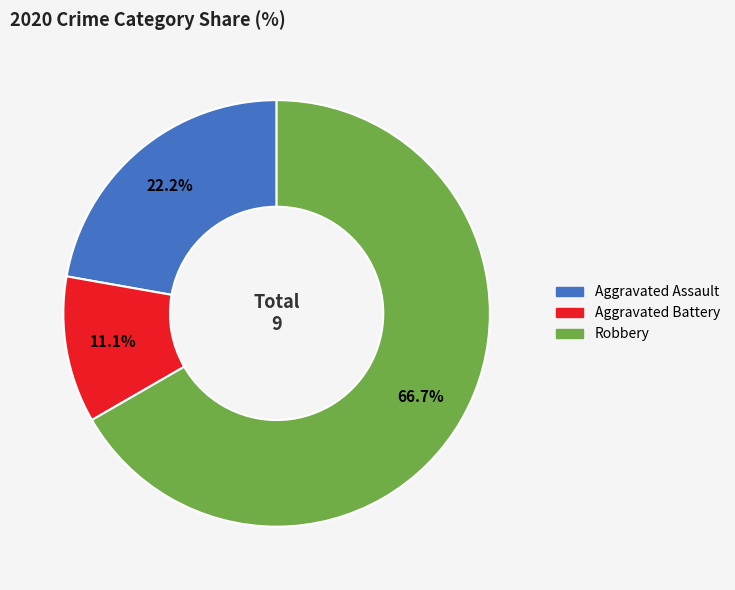

To the nearest percent, what is the combined percentage of Aggravated Assault and Robbery?

89%